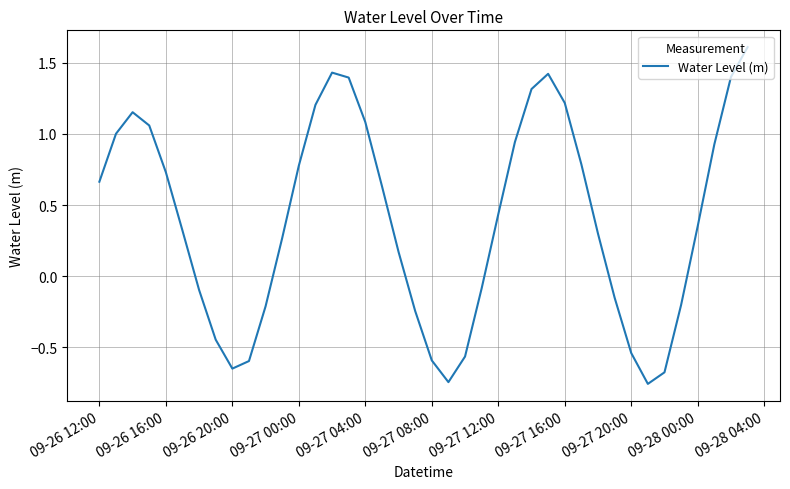

What is the greatest value displayed?

1.6